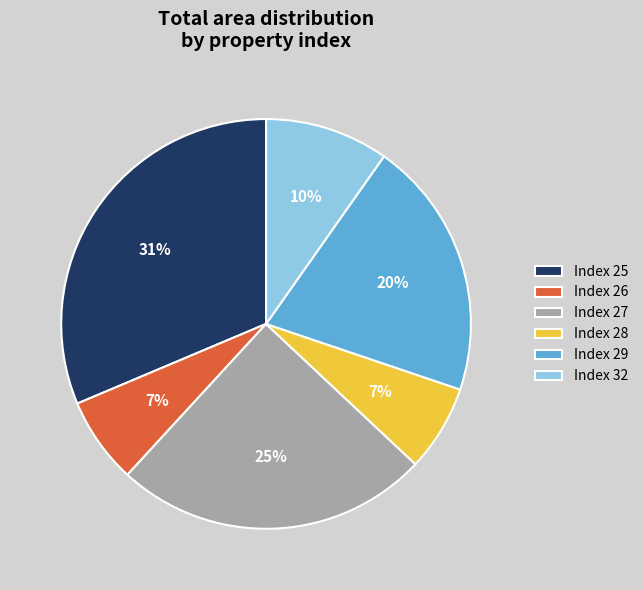

To the nearest percent, what portion does Index 27 represent?

25%